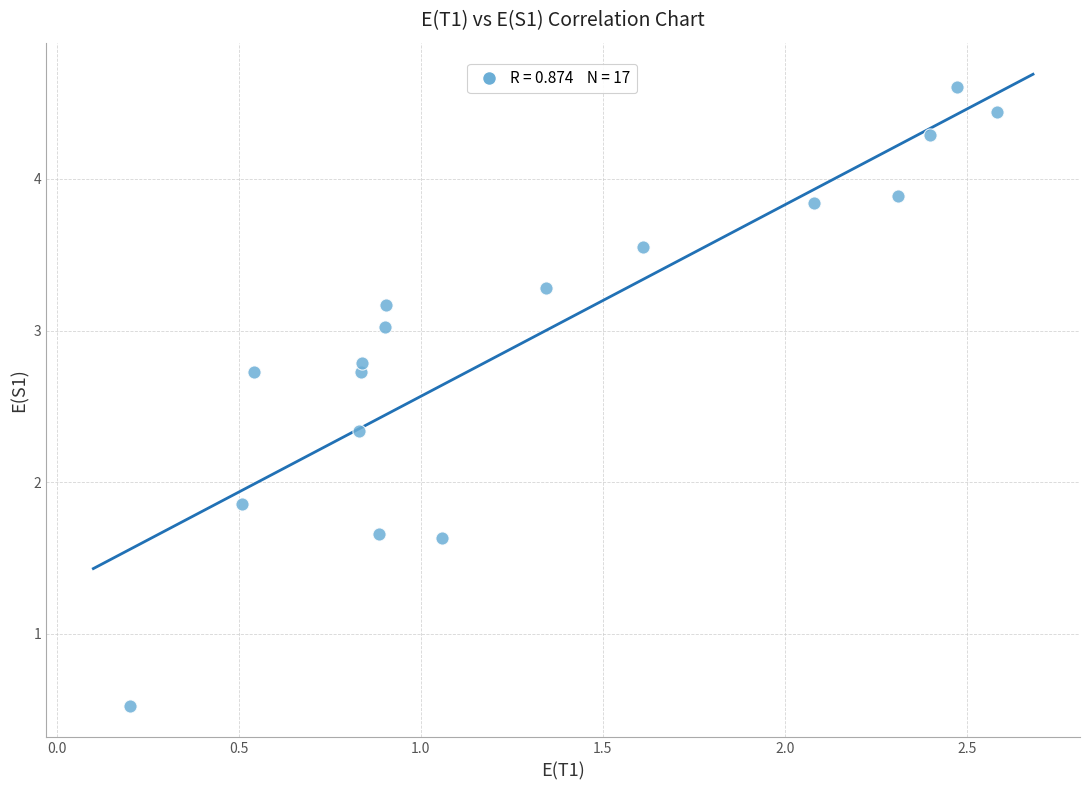

What Y value in the scatter plot is closest to 2?

1.9